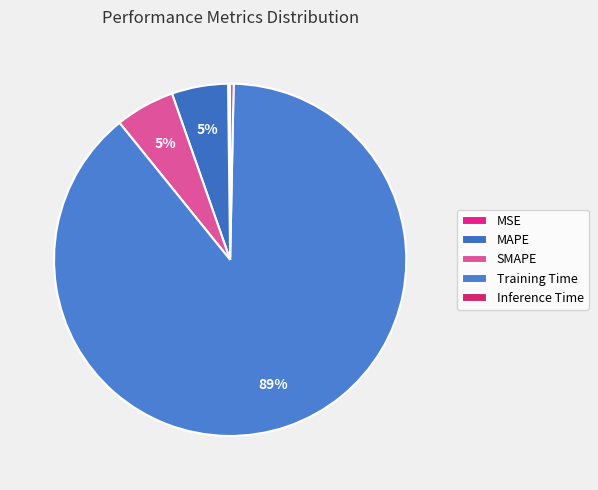

Does Training Time represent more than half of the total?

Yes